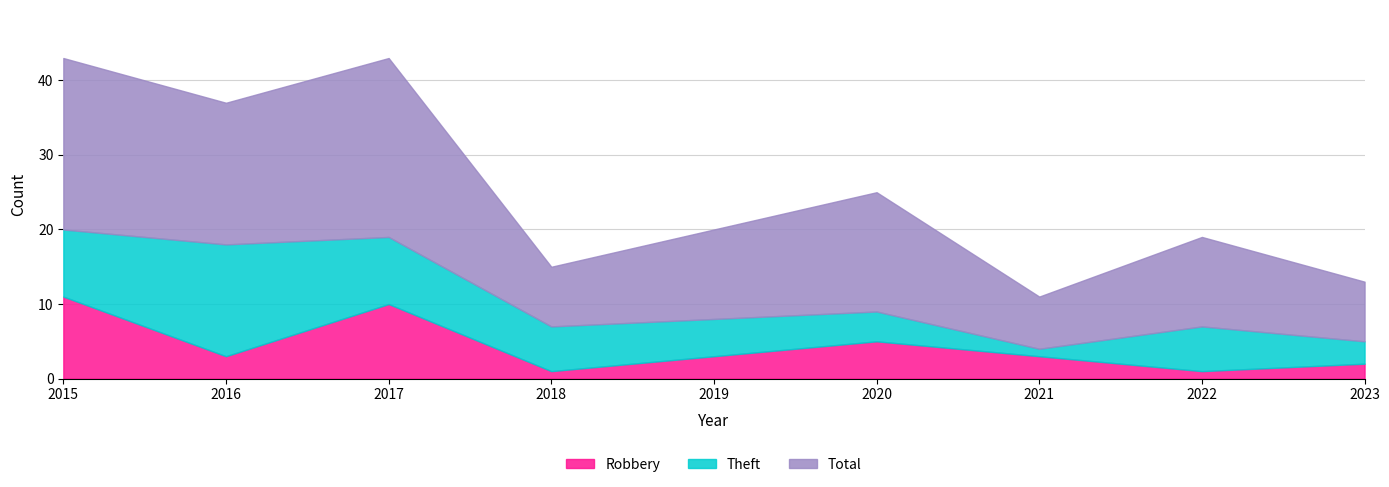

True or false: Robbery and Total cross at least once.

False